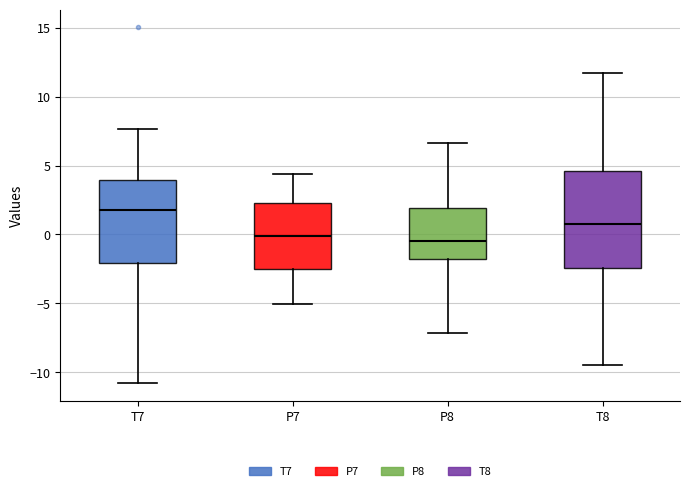

Which box has the highest median line?

T7